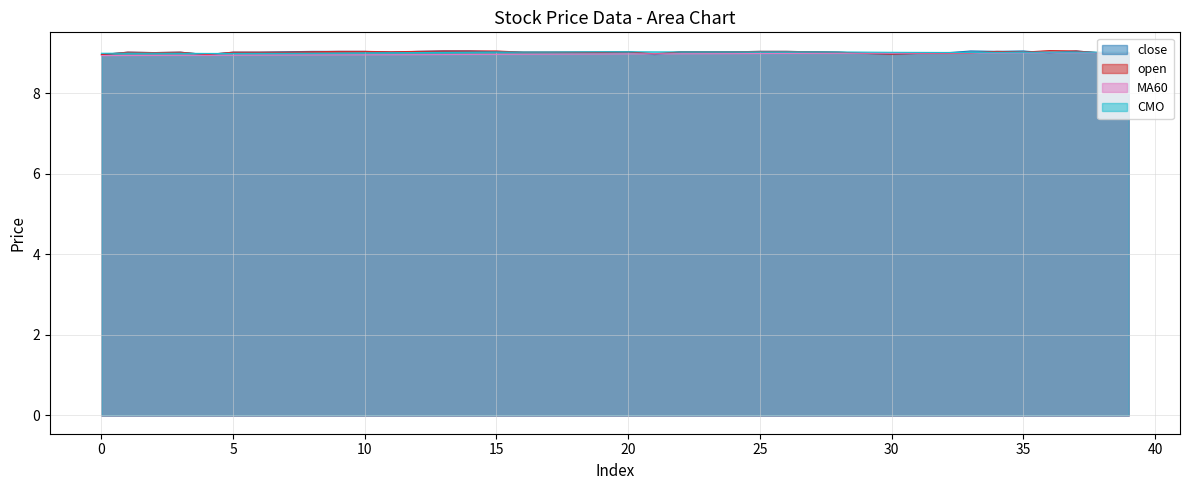

How many data points does each series have?

40